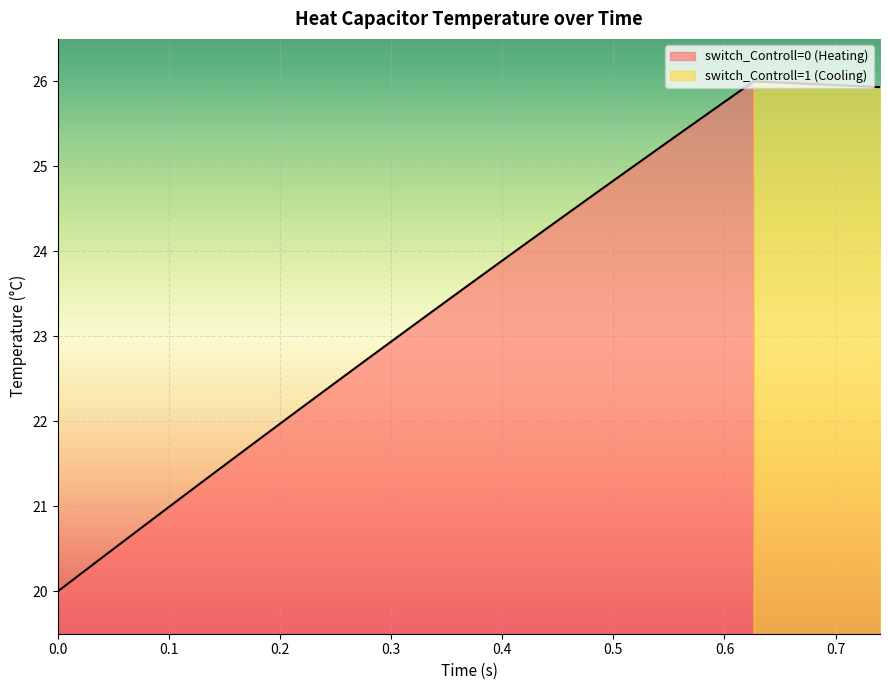

Which series has the largest total across all categories?

heatCapacitor_T